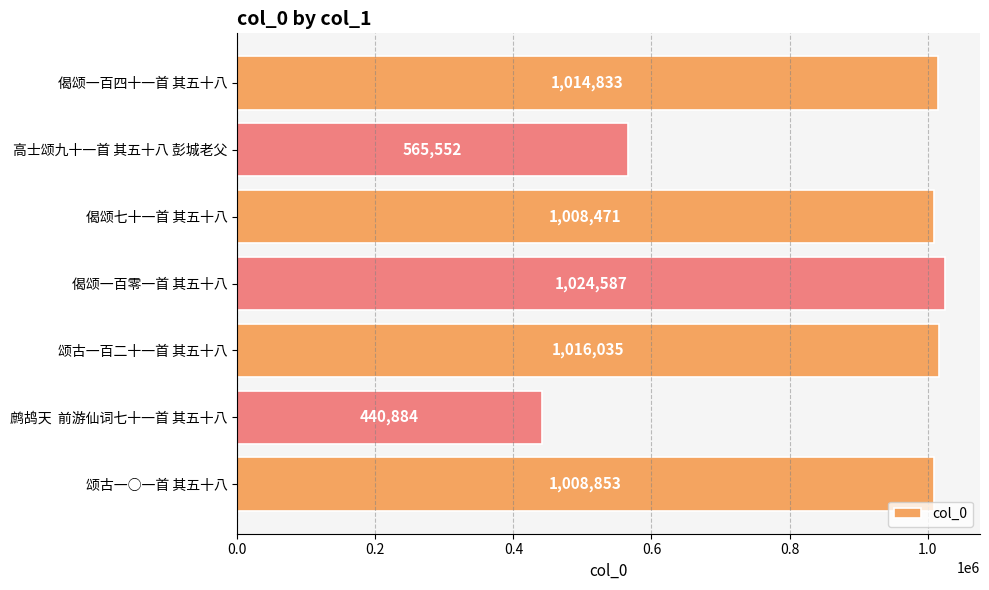

Where is the data nearest to the value 732735?

高士颂九十一首 其五十八 彭城老父